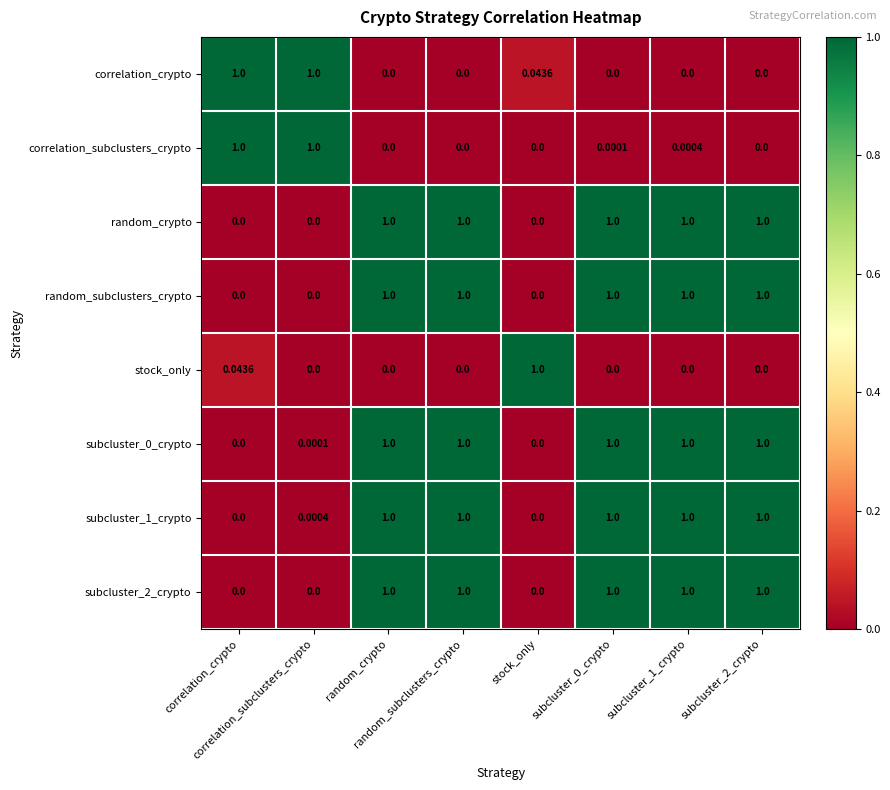

At how many categories does at least one series exceed 0?

8